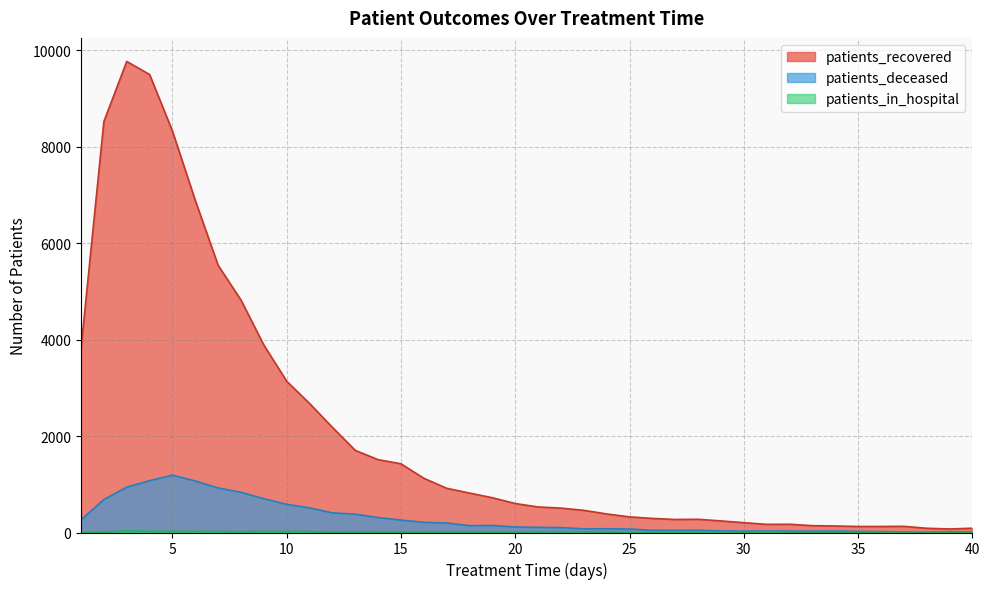

Where is the first local minimum for patients_deceased?

18